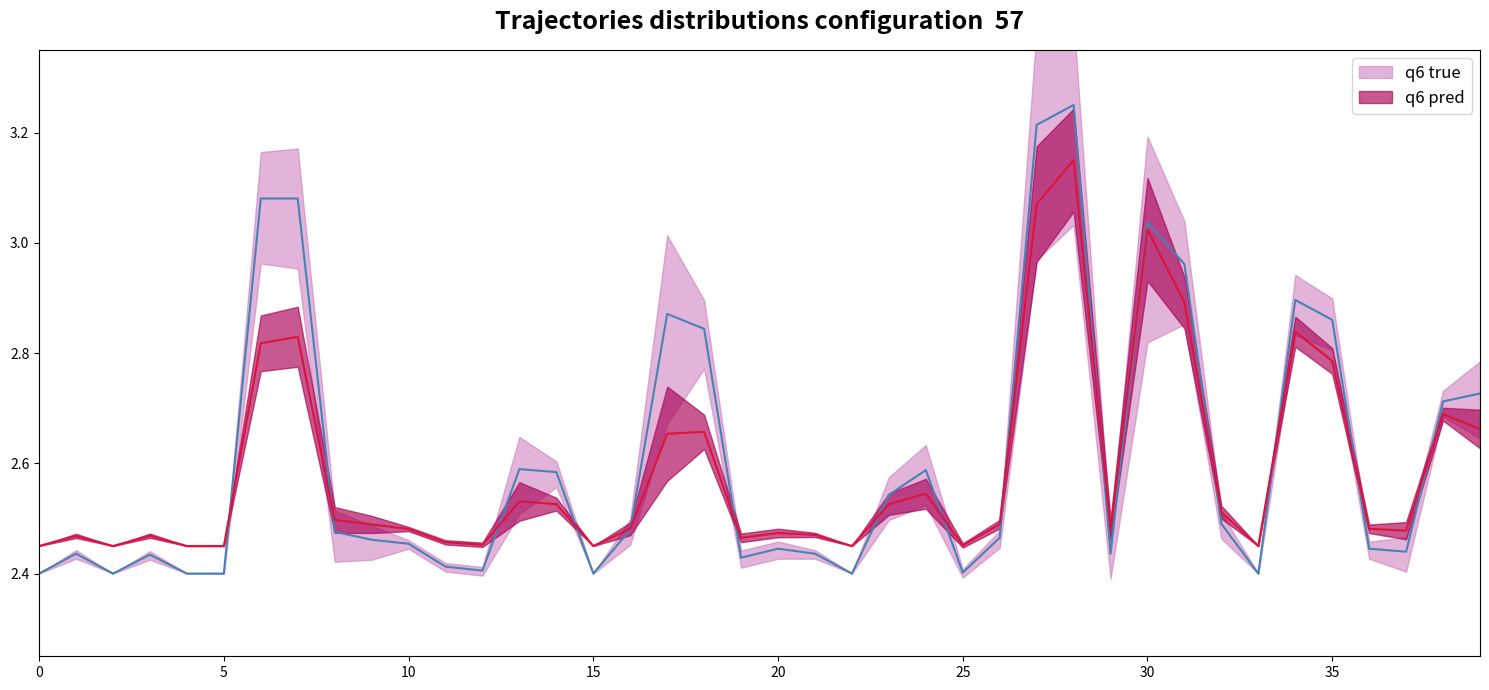

What are all the series names shown in the legend?

q6 true, q6 pred